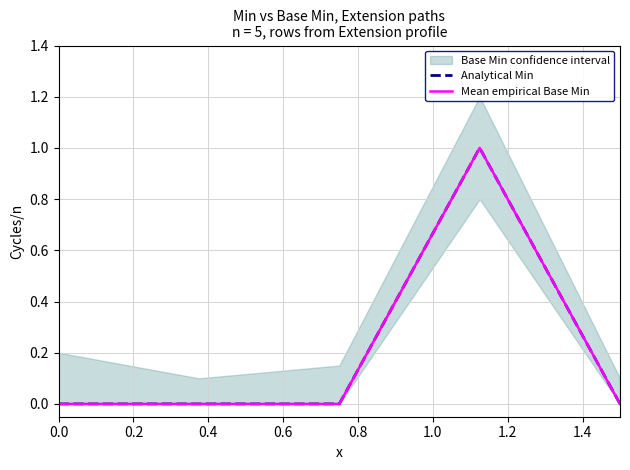

Count the Analytical Min values in the range 0 to 1.

5